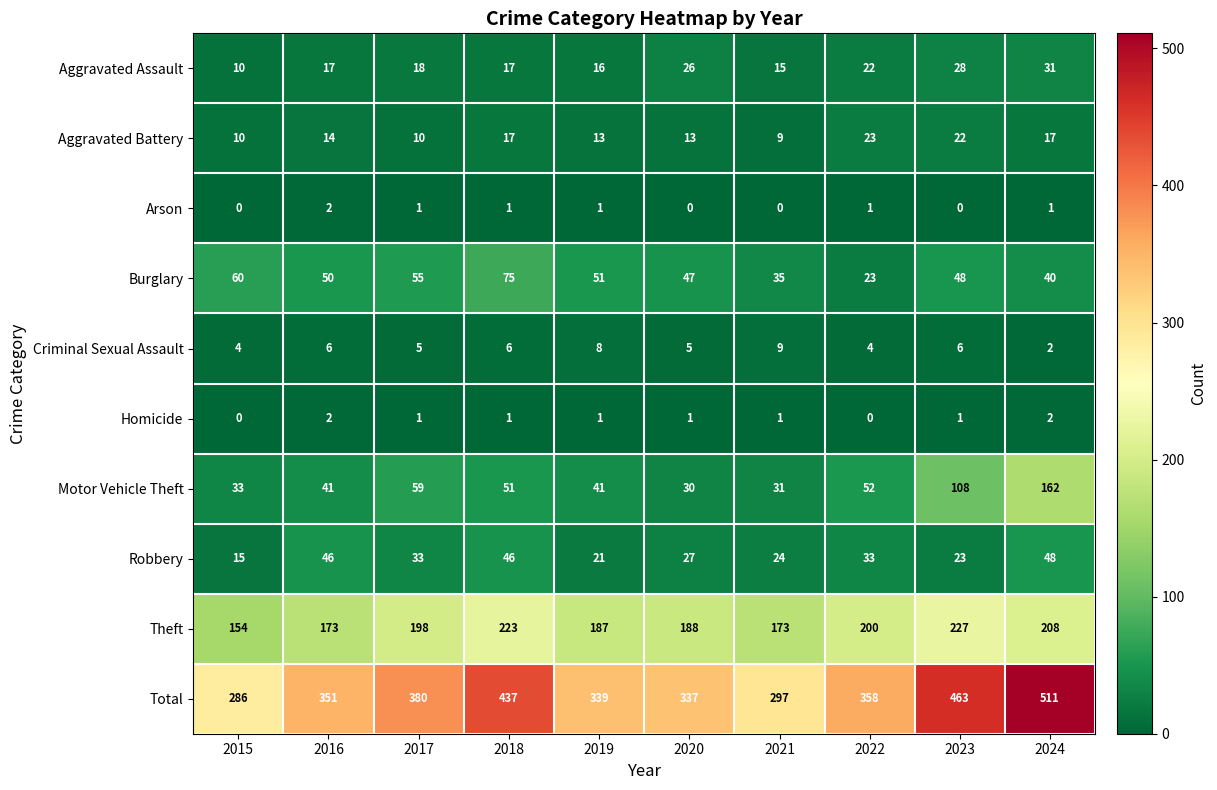

The value of Theft at 2021 is 35. True or false?

False